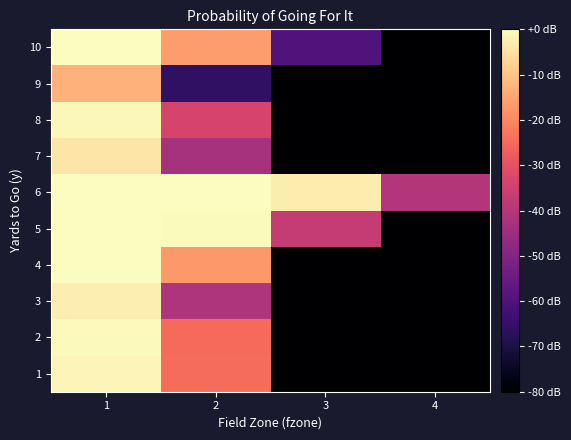

Reading left to right, list all the values displayed in this chart.

1: 1=-1.3	2=-24.4	3=-80.0	4=-80.0
2: 1=-0.9	2=-24.7	3=-80.0	4=-80.0
3: 1=-2.8	2=-41.4	3=-80.0	4=-80.0
4: 1=-0.2	2=-17.0	3=-80.0	4=-80.0
5: 1=0.0	2=-0.5	3=-37.1	4=-80.0
6: 1=-0.1	2=-0.3	3=-3.0	4=-40.4
7: 1=-4.3	2=-43.1	3=-80.0	4=-80.0
8: 1=-1.1	2=-33.6	3=-80.0	4=-80.0
9: 1=-12.9	2=-66.0	3=-80.0	4=-80.0
10: 1=-0.2	2=-16.5	3=-60.0	4=-80.0